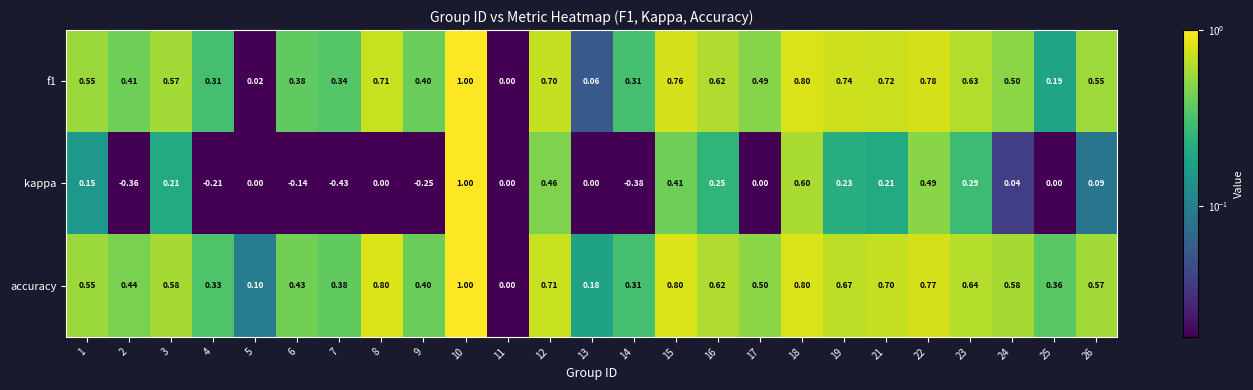

Is the value of accuracy at 22 greater than the value of f1 at 2?

Yes